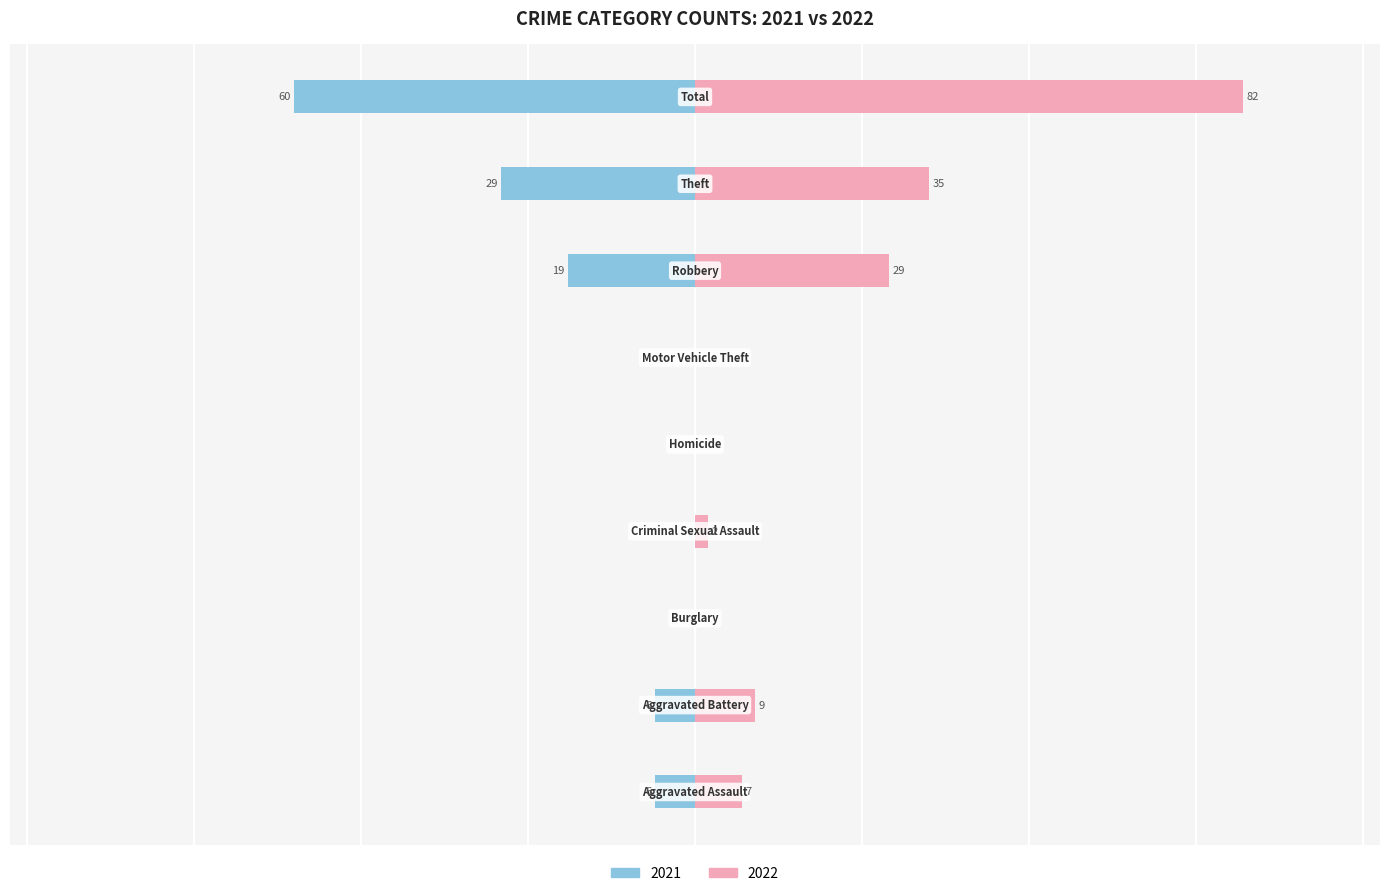

Which series has the largest total across all categories?

2022